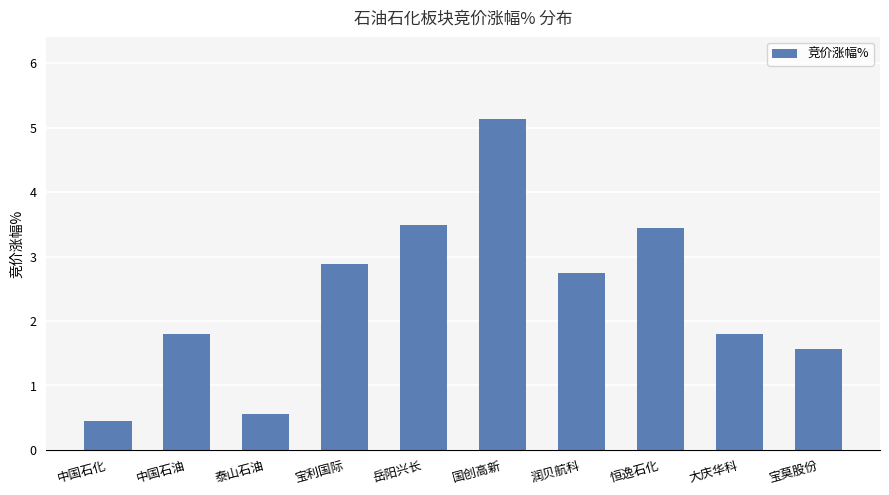

How many series are shown in this chart?

1